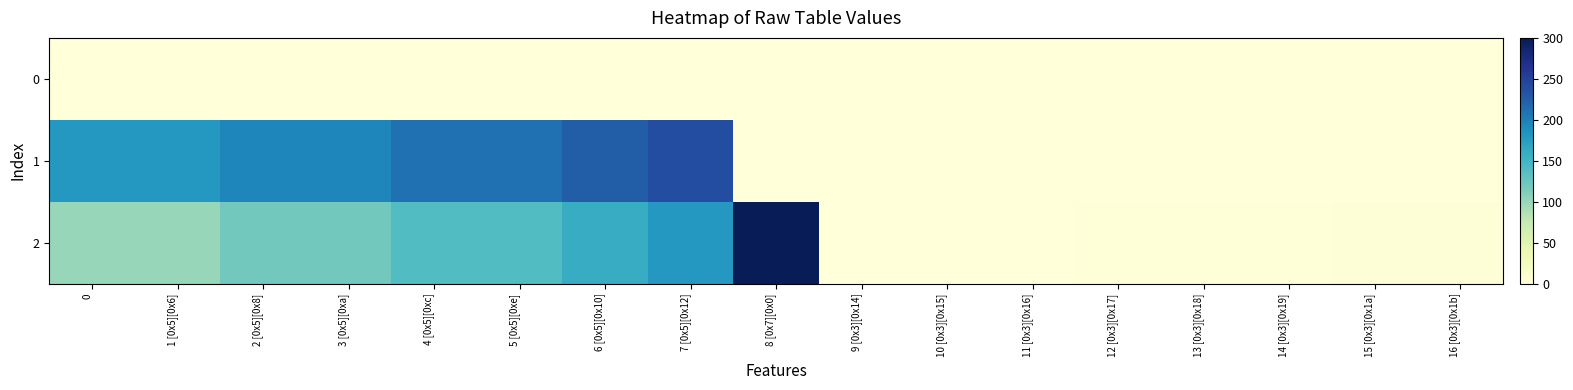

Reading left to right, extract all data points from this chart.

0: 0=0	1 [0x5][0x6]=0	2 [0x5][0x8]=0	3 [0x5][0xa]=0	4 [0x5][0xc]=0	5 [0x5][0xe]=0	6 [0x5][0x10]=0	7 [0x5][0x12]=0	8 [0x7][0x0]=0	9 [0x3][0x14]=0	10 [0x3][0x15]=0	11 [0x3][0x16]=0	12 [0x3][0x17]=0	13 [0x3][0x18]=0	14 [0x3][0x19]=0	15 [0x3][0x1a]=0	16 [0x3][0x1b]=0
1: 0=180	1 [0x5][0x6]=180	2 [0x5][0x8]=195	3 [0x5][0xa]=195	4 [0x5][0xc]=210	5 [0x5][0xe]=210	6 [0x5][0x10]=225	7 [0x5][0x12]=240	8 [0x7][0x0]=0	9 [0x3][0x14]=0	10 [0x3][0x15]=0	11 [0x3][0x16]=0	12 [0x3][0x17]=0	13 [0x3][0x18]=0	14 [0x3][0x19]=0	15 [0x3][0x1a]=0	16 [0x3][0x1b]=0
2: 0=100	1 [0x5][0x6]=100	2 [0x5][0x8]=120	3 [0x5][0xa]=120	4 [0x5][0xc]=140	5 [0x5][0xe]=140	6 [0x5][0x10]=160	7 [0x5][0x12]=180	8 [0x7][0x0]=15423	9 [0x3][0x14]=1	10 [0x3][0x15]=1	11 [0x3][0x16]=1	12 [0x3][0x17]=2	13 [0x3][0x18]=2	14 [0x3][0x19]=2	15 [0x3][0x1a]=3	16 [0x3][0x1b]=3